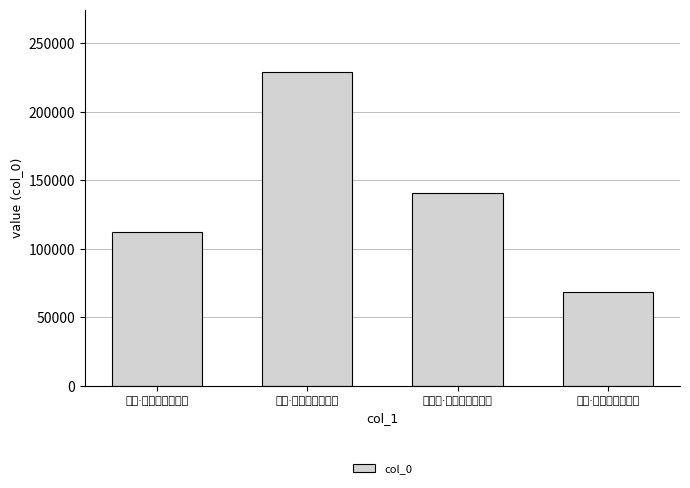

What is the label of the 3rd bar from the left?

赠八绝·老子生来铁面皮